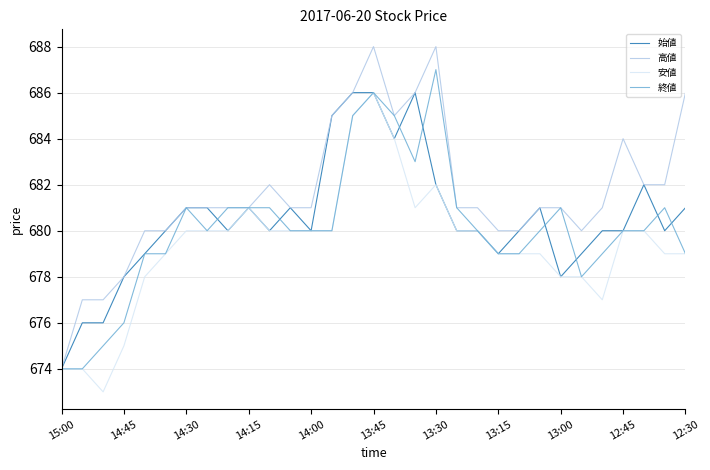

What is the lowest value of the 安値 series?

673